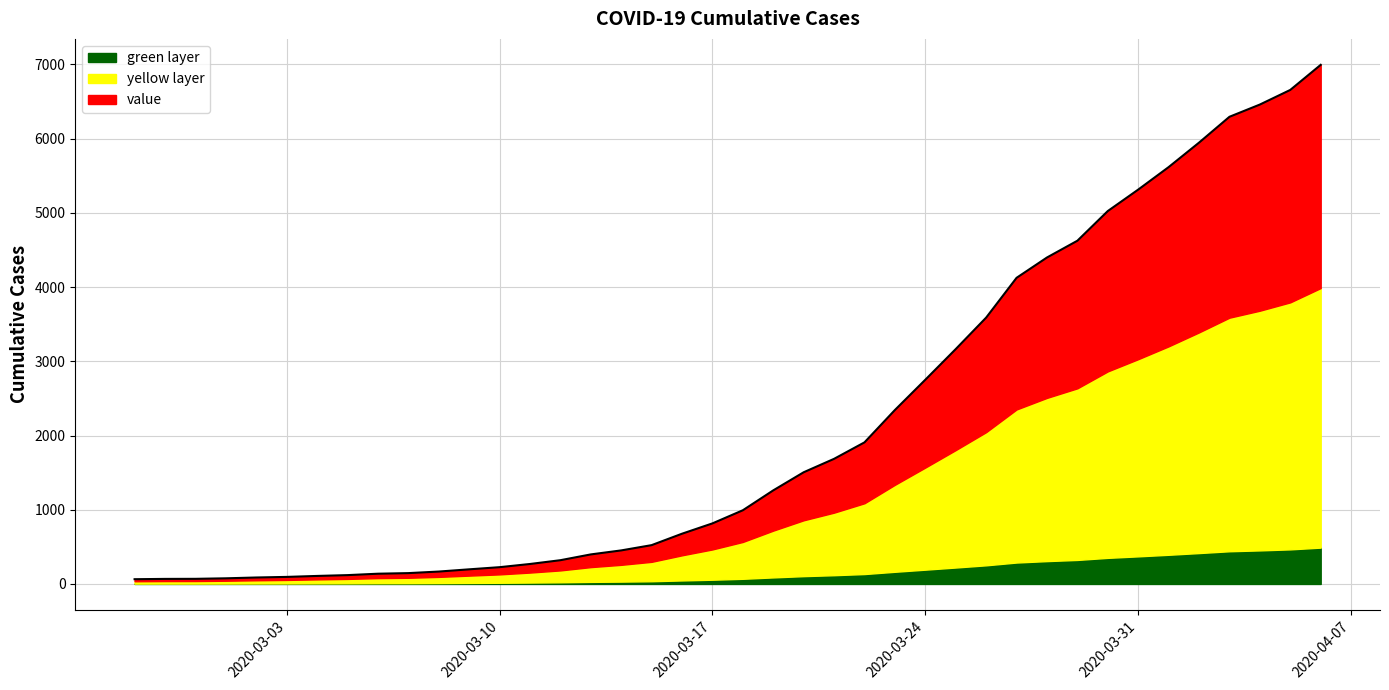

Which label corresponds to the smallest value in the chart?

2020-02-27